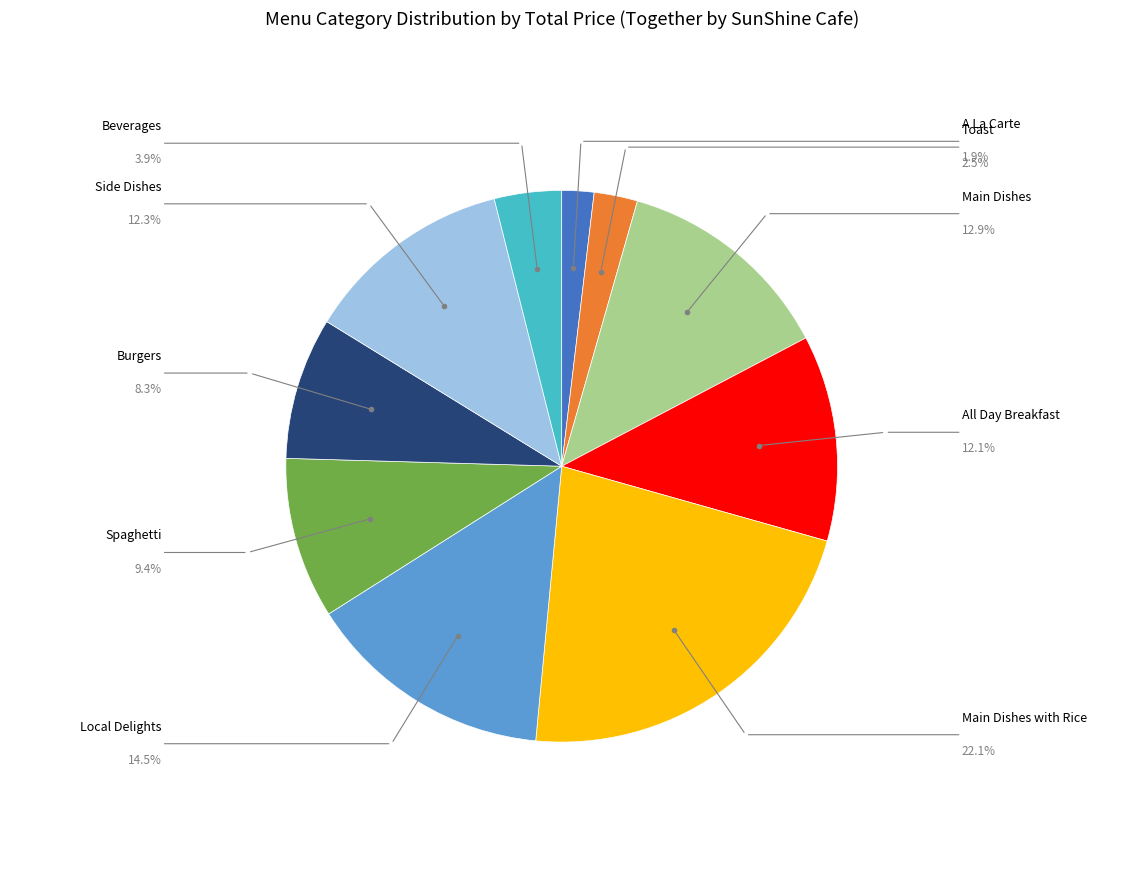

Is there a majority slice in this chart?

No